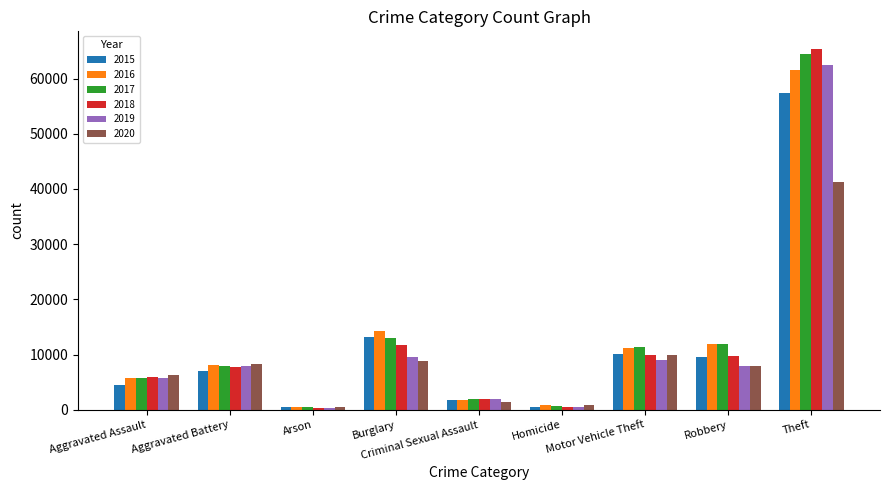

Which series has the widest spread of values?

2018